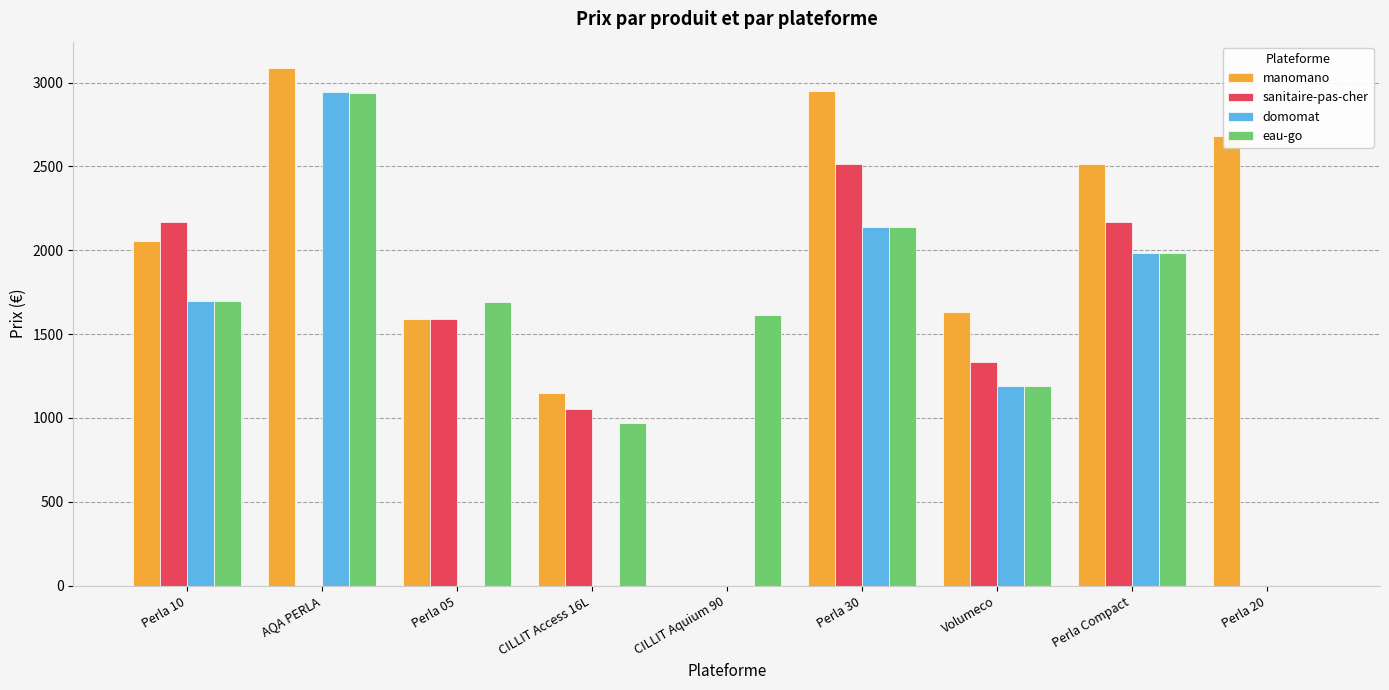

What is the maximum value shown in the chart?

3089.0